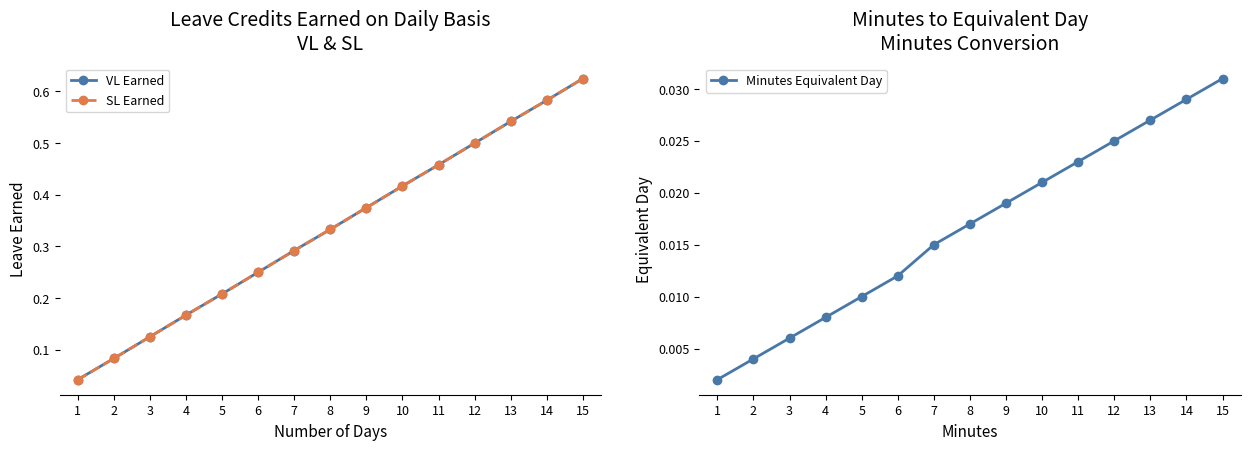

How many lines are shown in the chart?

3